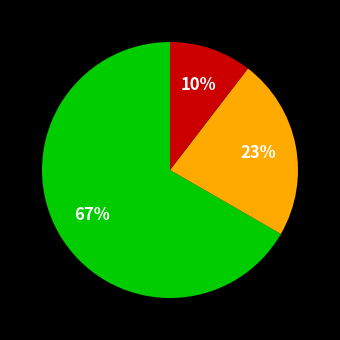

Is there any slice that represents more than half of the pie?

Yes